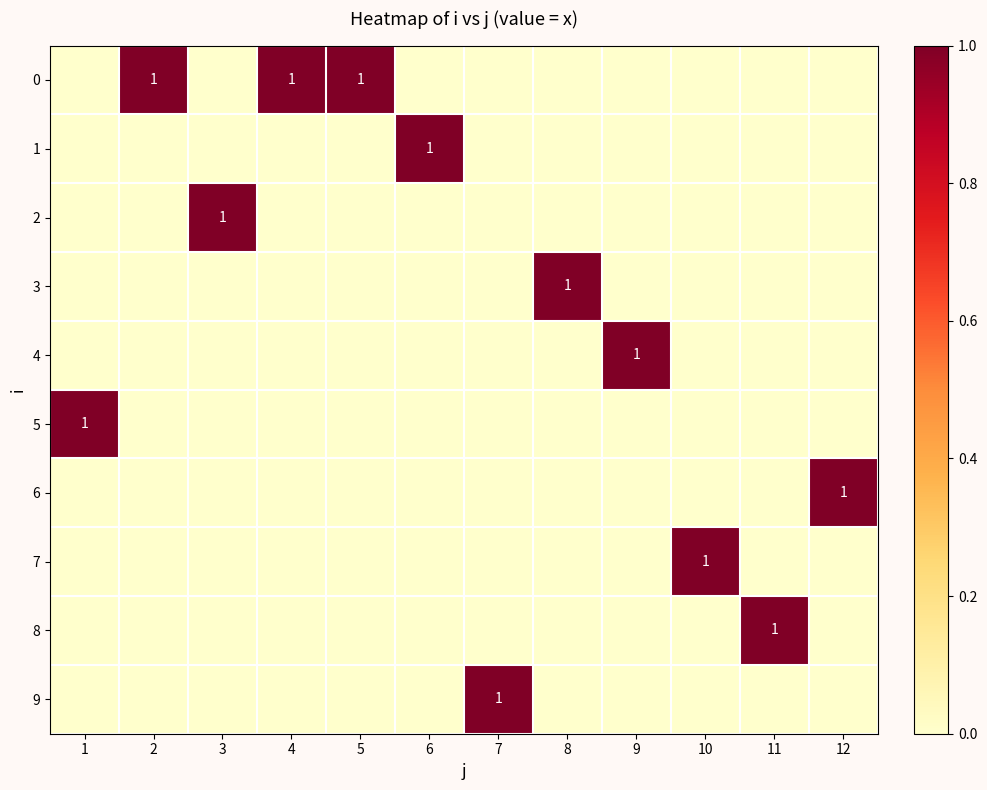

What is the total value across all series at 5?

1